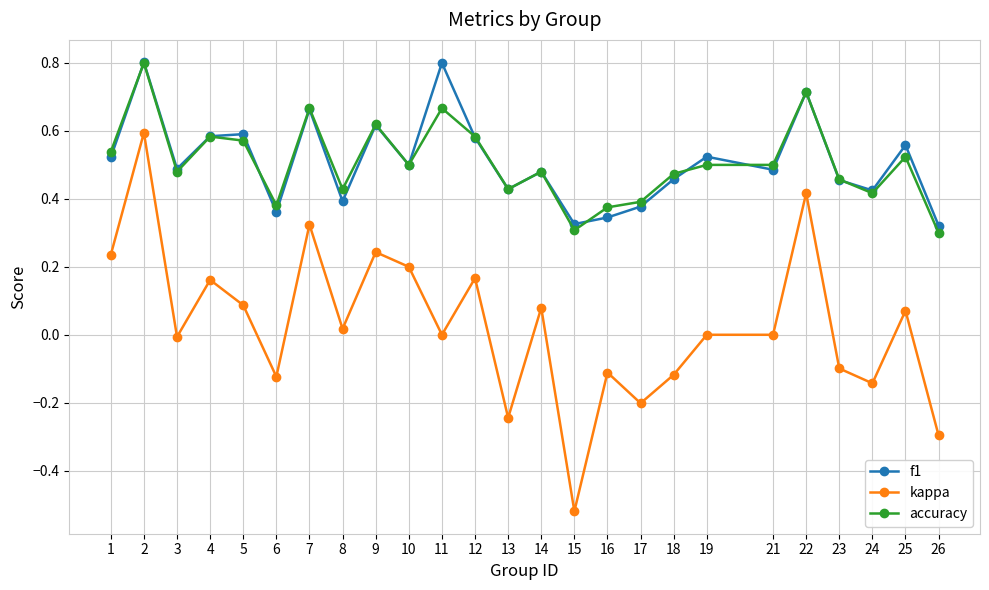

Is it true that kappa equals -0.2 at 18?

False